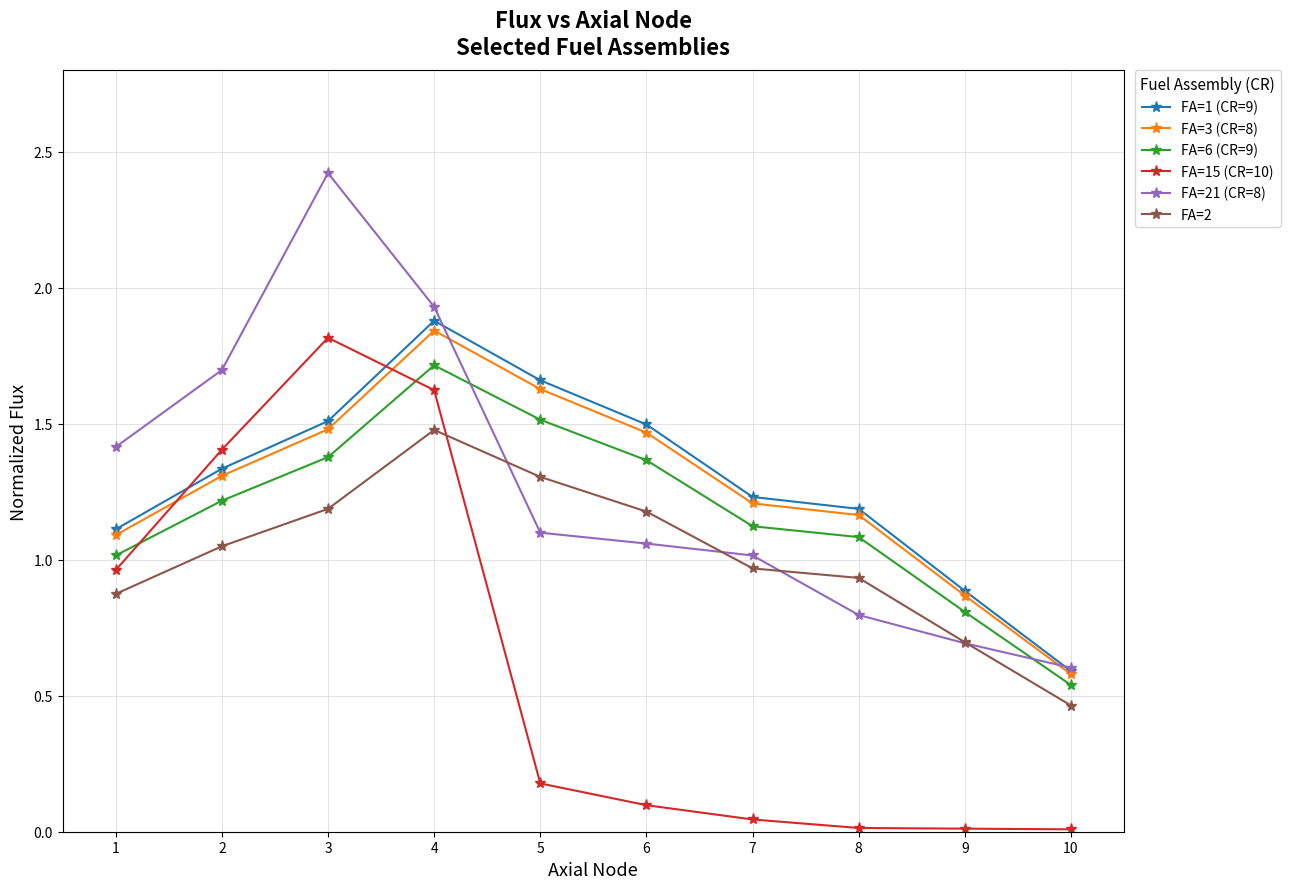

What is the difference between the maximum and minimum values in the FA=1 (CR=9) series?

1.3